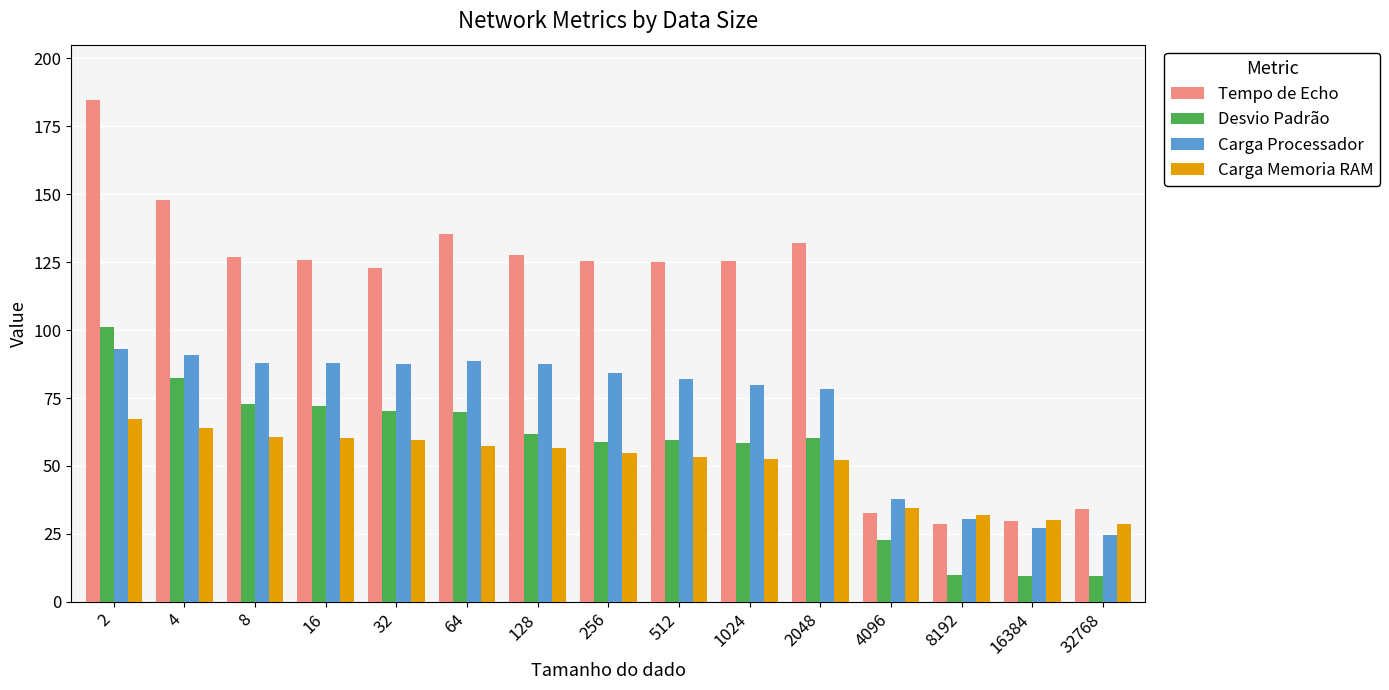

What is the value of the Tempo de Echo bar at the 1st from the left?

184.7